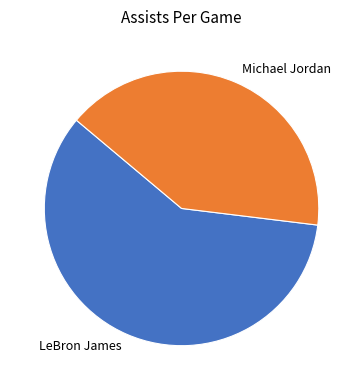

Which slice is the largest?

LeBron James